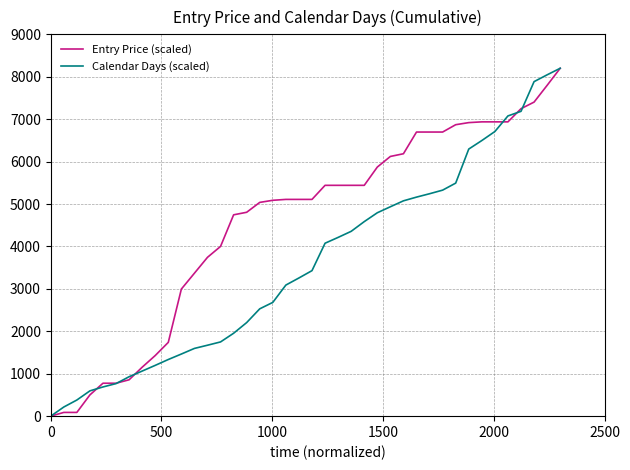

Rank the series by their average value, from highest to lowest.

Entry Price (scaled), Calendar Days (scaled)